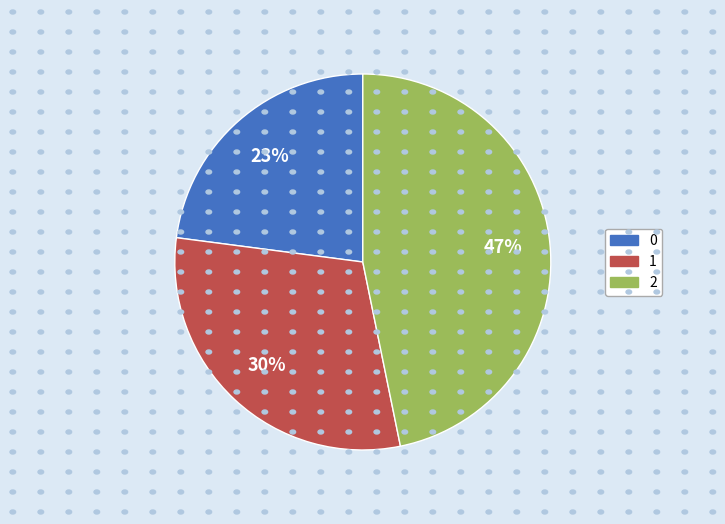

How many segments does this pie chart have?

3